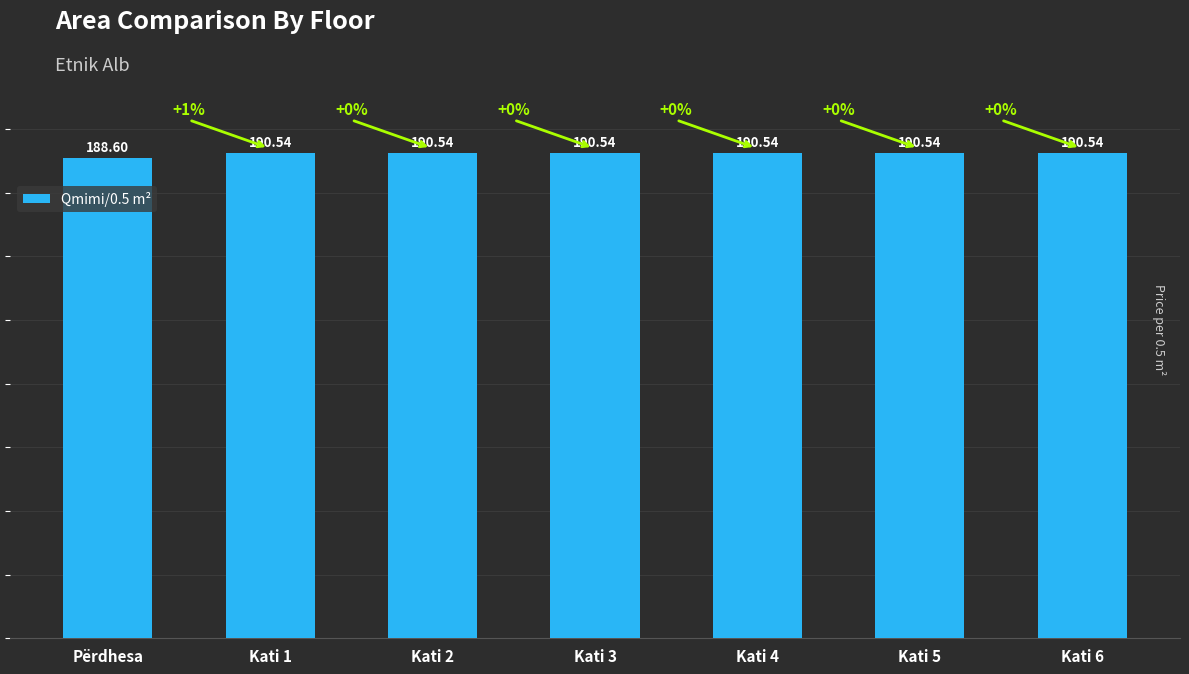

True or false: the data shows 190.5 at Kati 4.

True